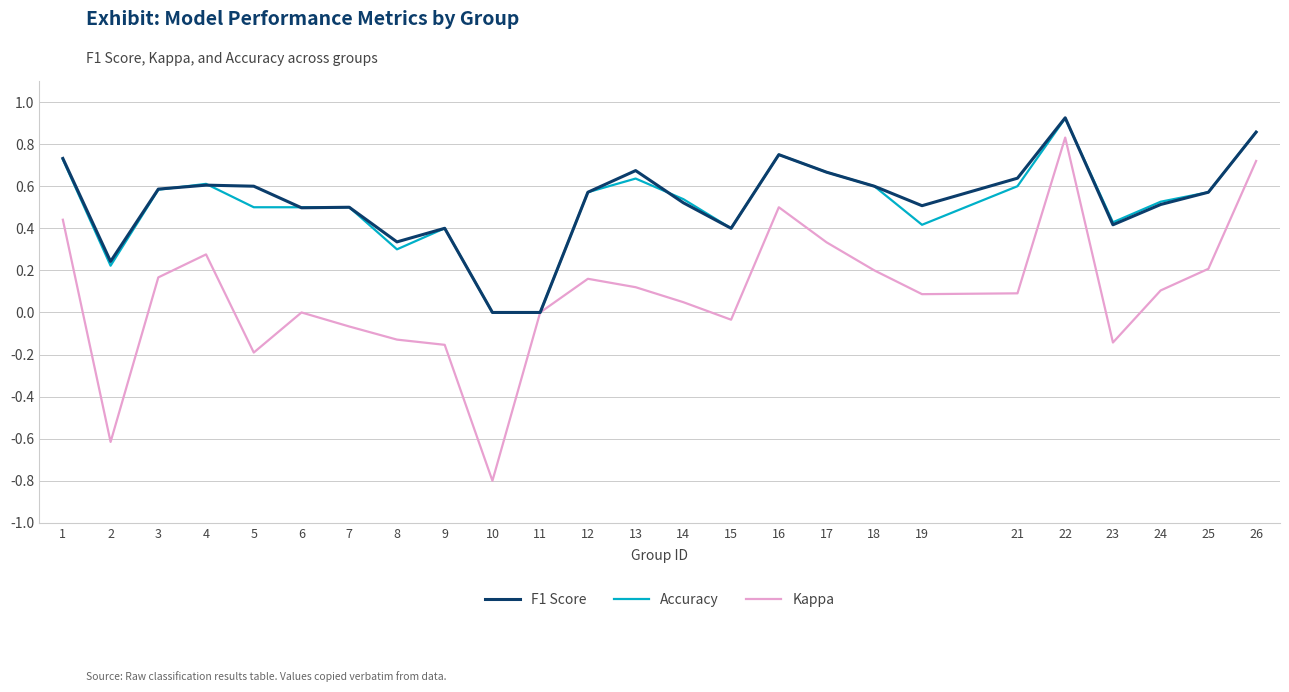

At which category is the sum across all series the highest?

22